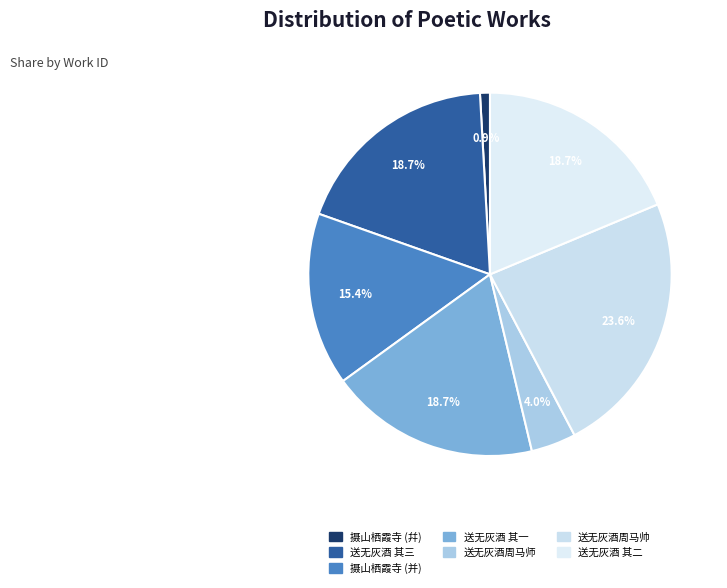

Which category has the smallest portion of the pie?

摄山栖霞寺山房夜坐简徐祭酒周尚书幷同游羣